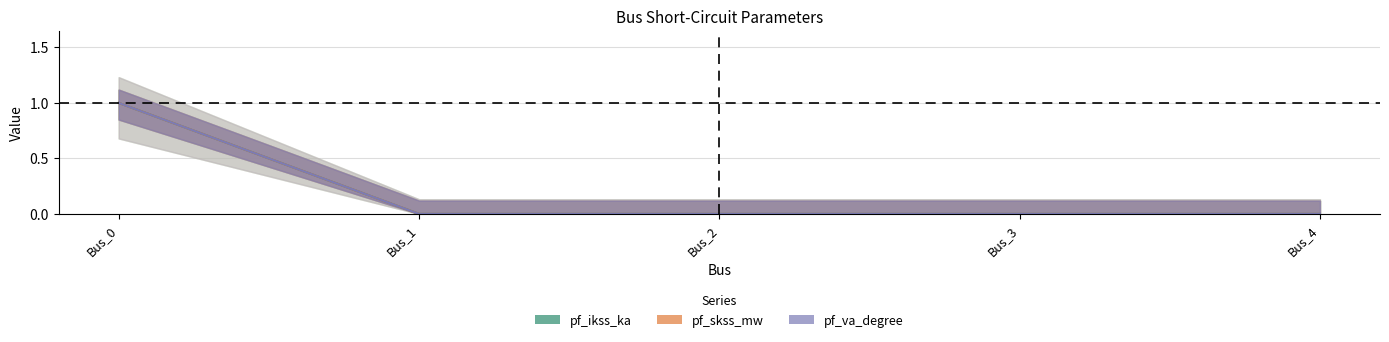

At which category is the sum across all series the highest?

Bus_0